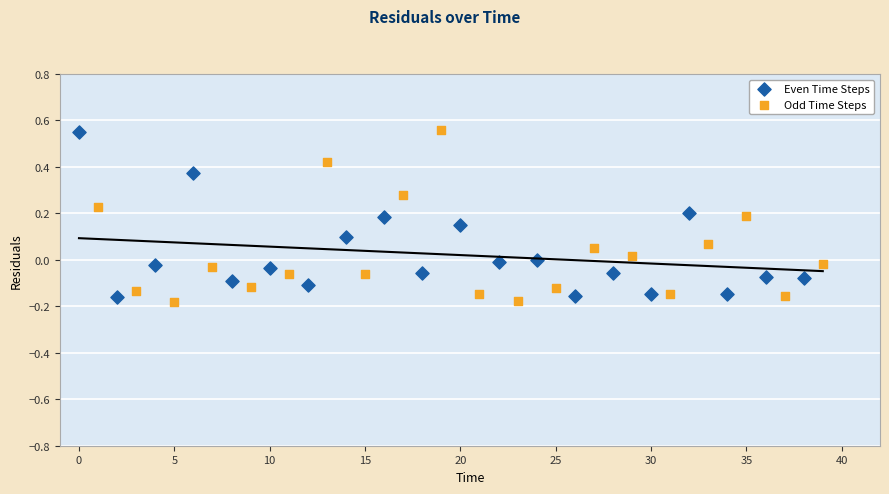

Which series contains the lowest Y value?

Odd Time Steps